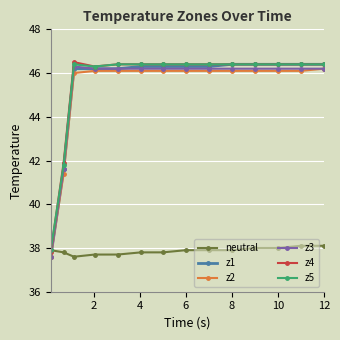

At how many categories does at least one series exceed 44?

12